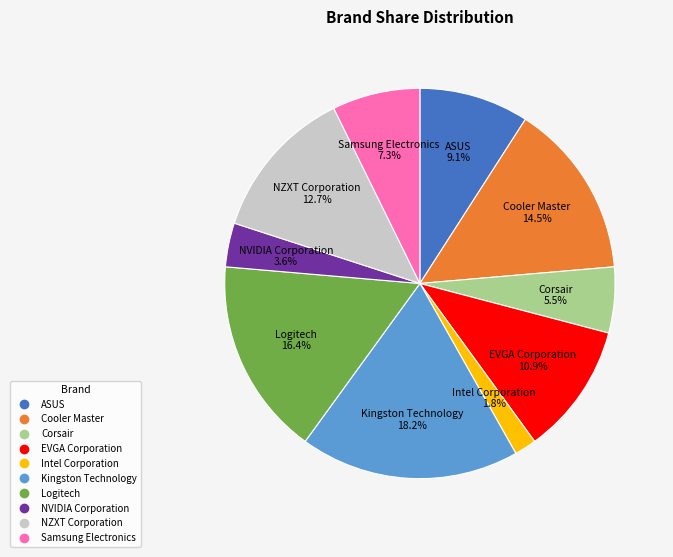

How many segments does this pie chart have?

10